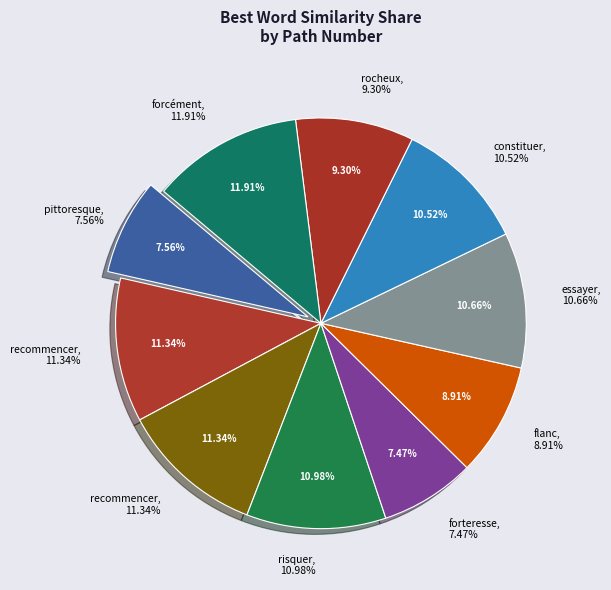

The flanc slice represents 21% of the pie. True or false?

False